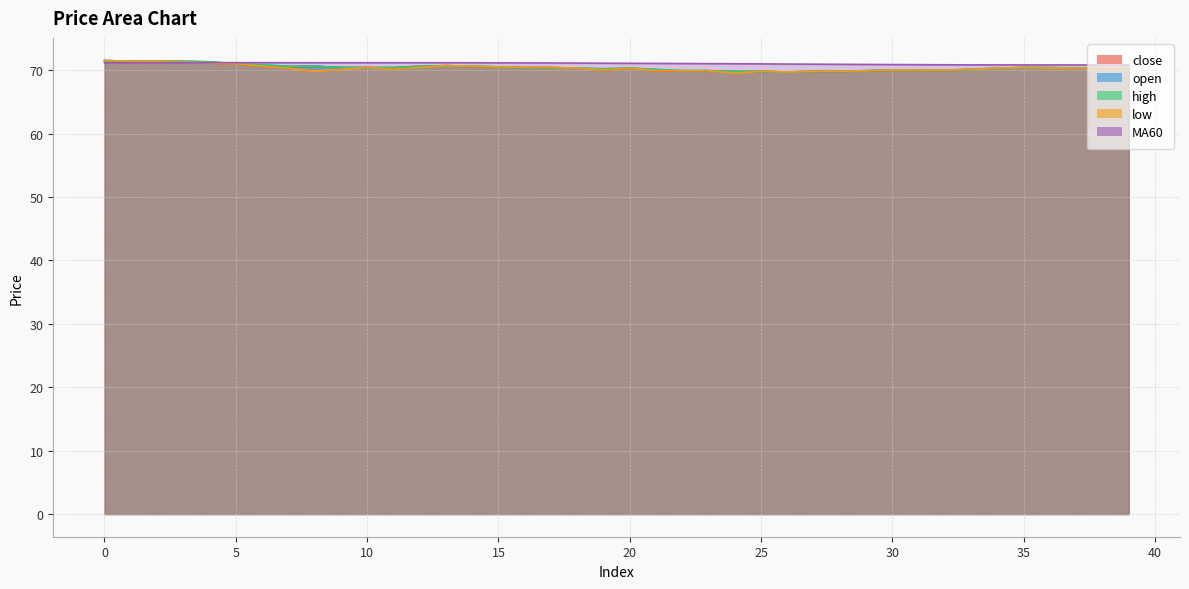

Where is low nearest to the value 70?

19